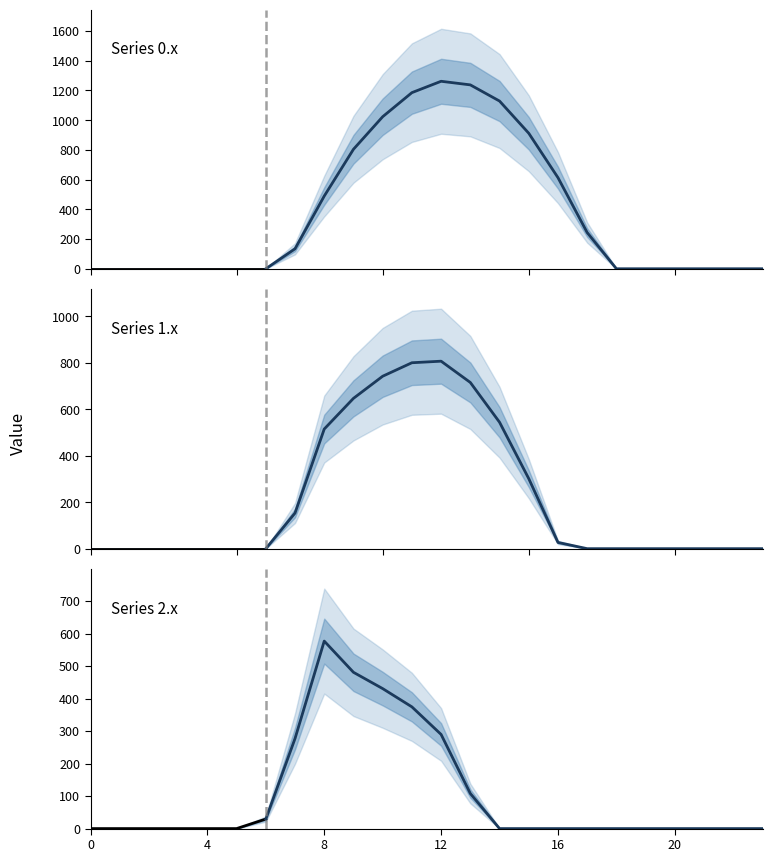

Reading left to right, list all the values displayed in this chart.

row_0: 0=0.0	1=0.0	2=0.0	3=0.0	4=0.0	5=0.0	6=0.0	7=134.3	8=489.3	9=804.0	10=1023.2	11=1185.2	12=1261.6	13=1237.4	14=1128.6	15=911.8	16=613.0	17=243.5	18=0.0	19=0.0	20=0.0	21=0.0	22=0.0	23=0.0
row_1: 0=0.0	1=0.0	2=0.0	3=0.0	4=0.0	5=0.0	6=0.0	7=153.2	8=514.8	9=646.9	10=742.1	11=800.2	12=806.9	13=715.3	14=544.1	15=301.4	16=26.8	17=0.0	18=0.0	19=0.0	20=0.0	21=0.0	22=0.0	23=0.0
row_2: 0=0.0	1=0.0	2=0.0	3=0.0	4=0.0	5=0.0	6=29.3	7=276.9	8=576.6	9=480.7	10=430.5	11=374.4	12=289.5	13=107.8	14=0.0	15=0.0	16=0.0	17=0.0	18=0.0	19=0.0	20=0.0	21=0.0	22=0.0	23=0.0